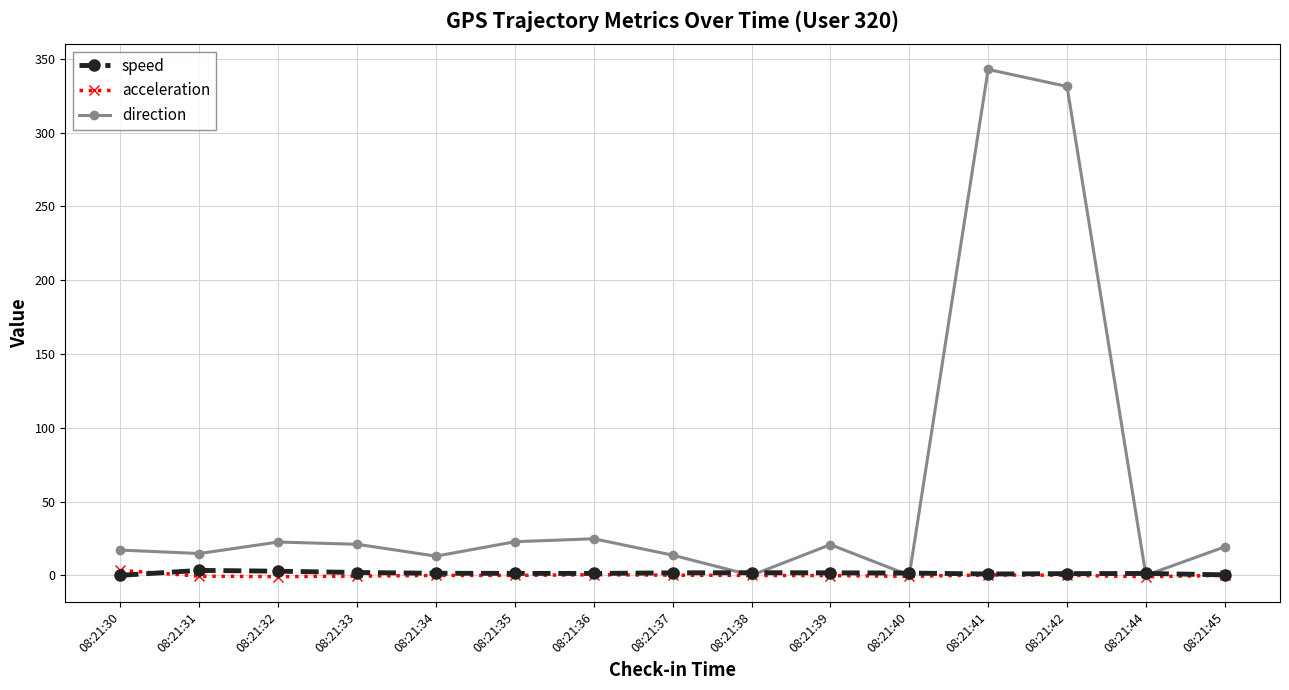

The acceleration series shows 3.4 at 08:21:30. True or false?

True